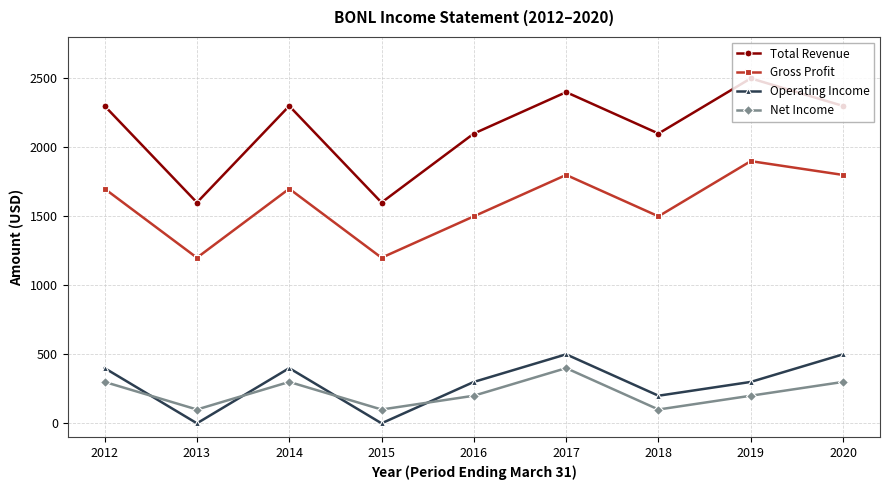

At 2020, list the series in order from largest to smallest.

Total Revenue, Gross Profit, Operating Income, Net Income